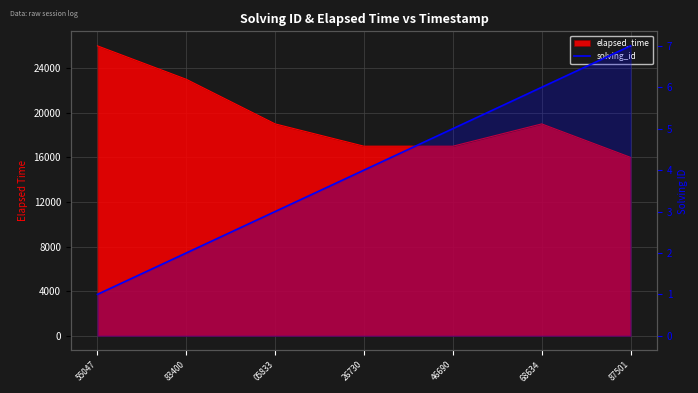

Which label corresponds to the largest value in the chart?

87501